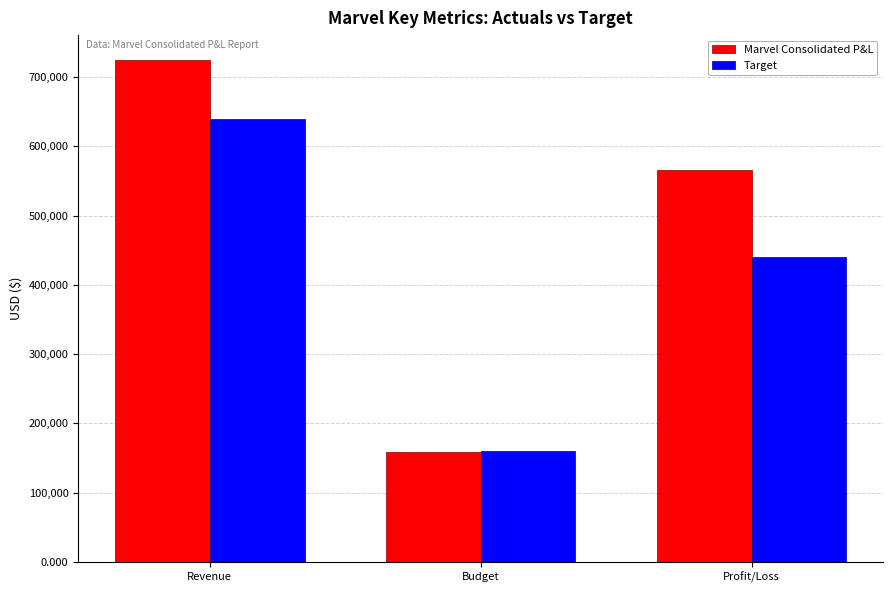

Rank the series by their maximum value, from lowest to highest.

Target, Marvel Consolidated P&L